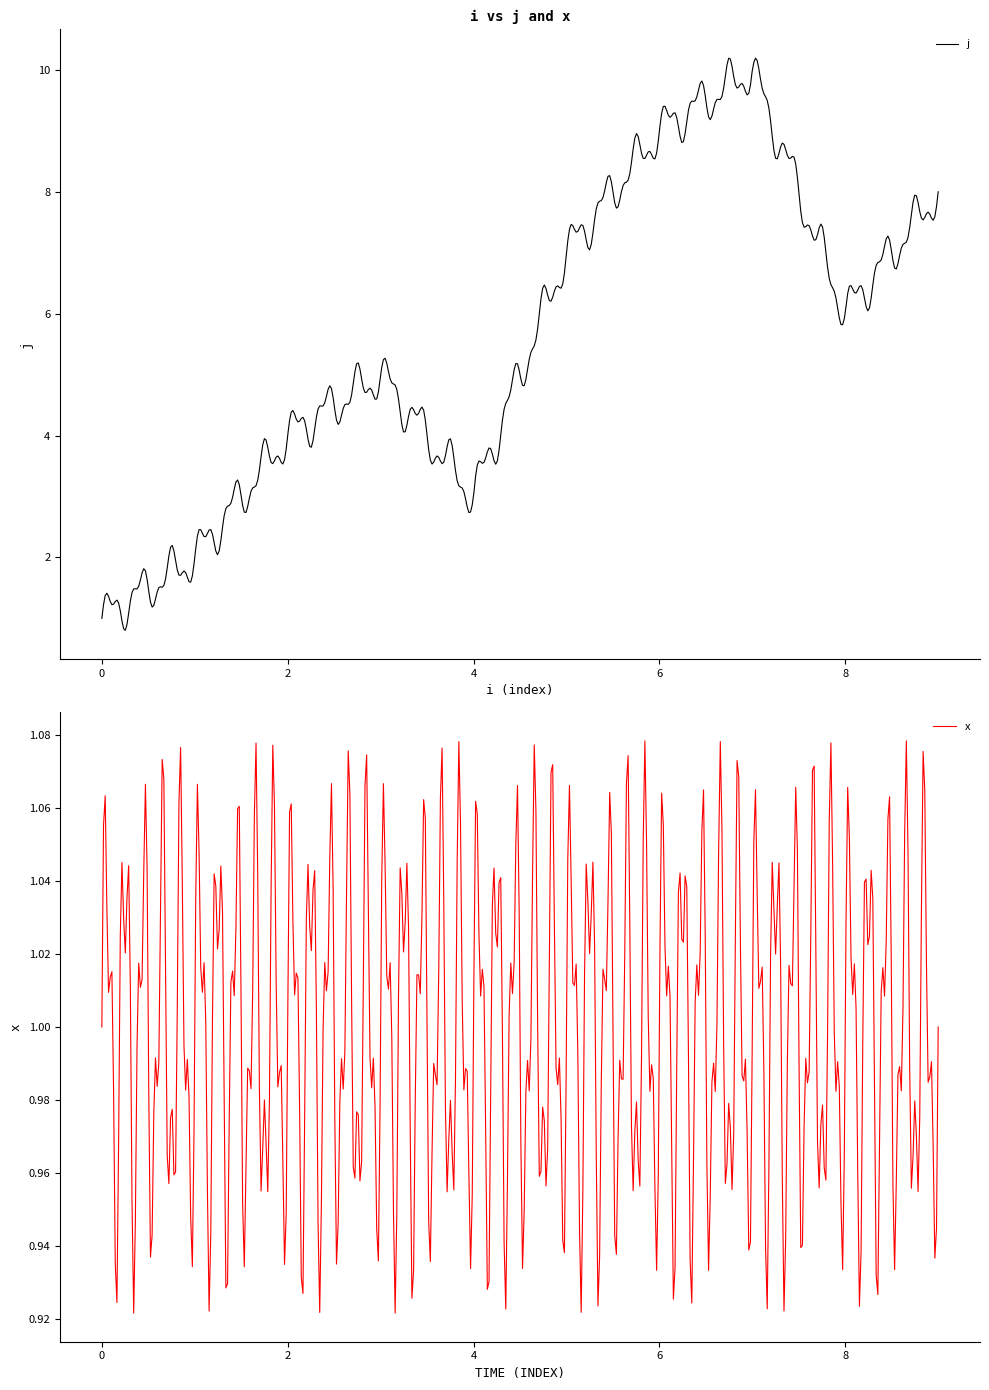

What is the sum of all x values?

500.0